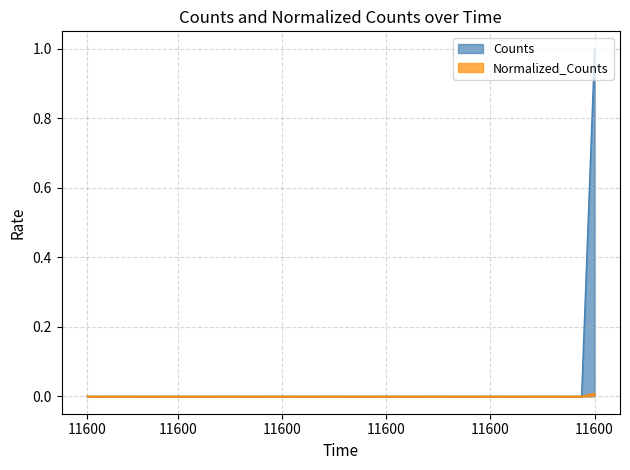

What are all the series names shown in the legend?

Counts, Normalized_Counts